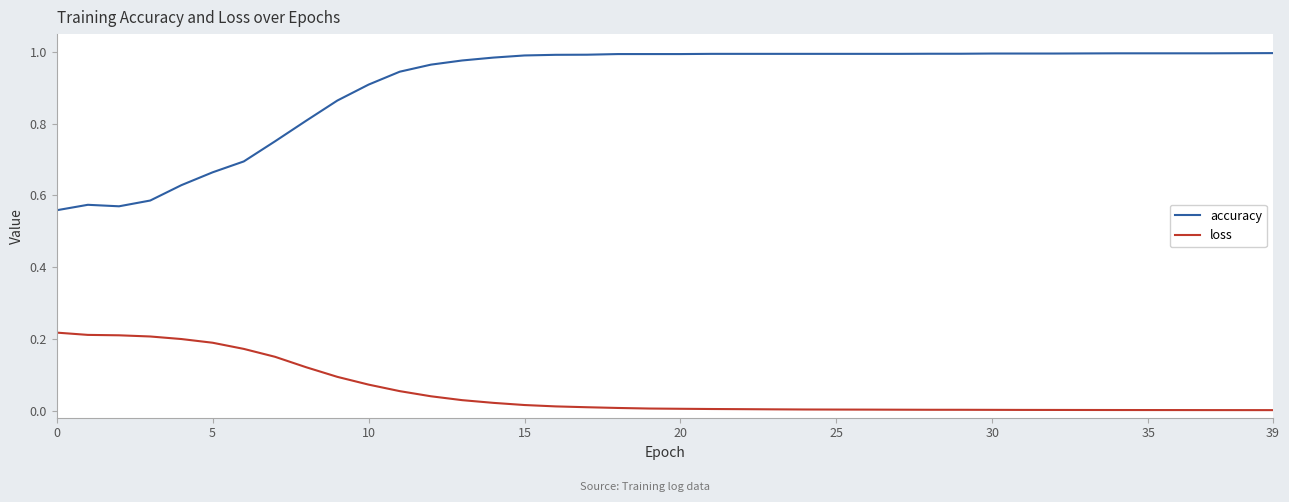

Rank the series by their maximum value, from highest to lowest.

accuracy, loss